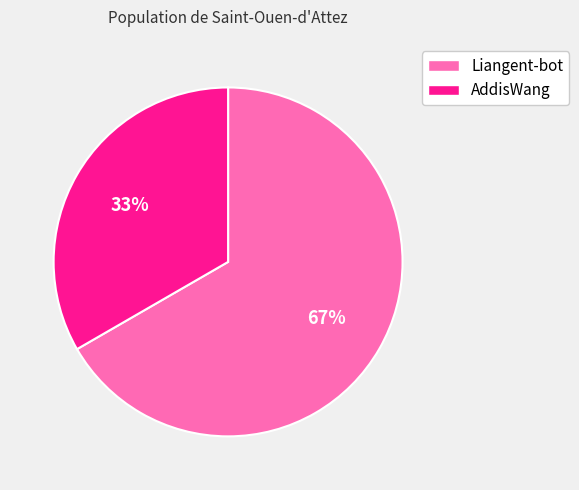

To the nearest percent, what is the combined percentage of Liangent-bot and AddisWang?

100%